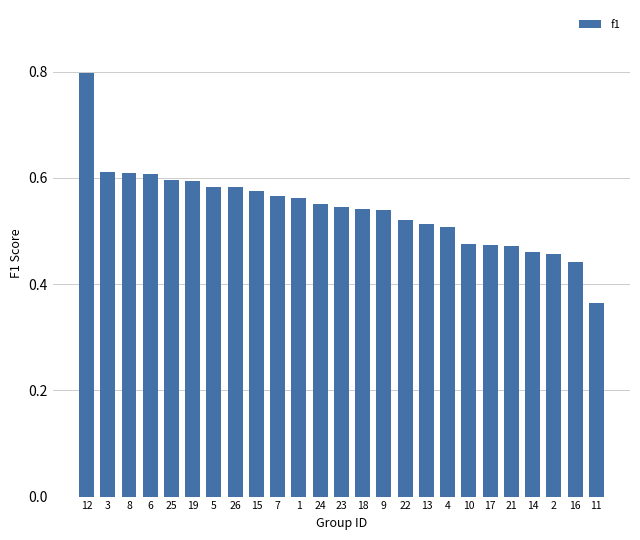

What is the sum of the values at 4 and 21?

1.0